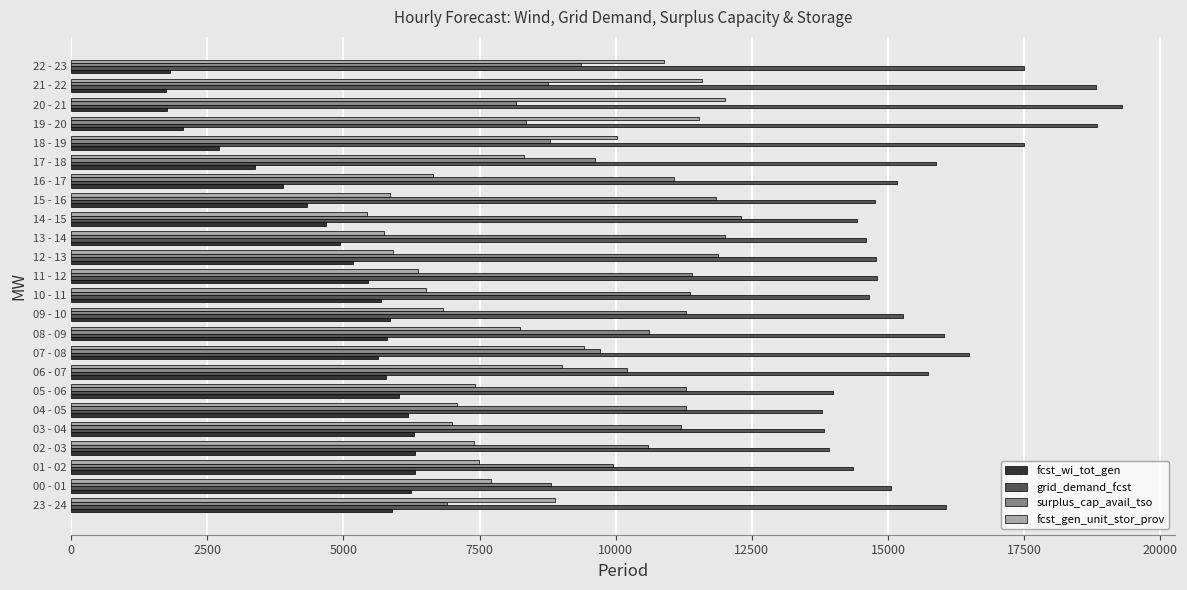

At which label does fcst_gen_unit_stor_prov reach its peak?

20 - 21